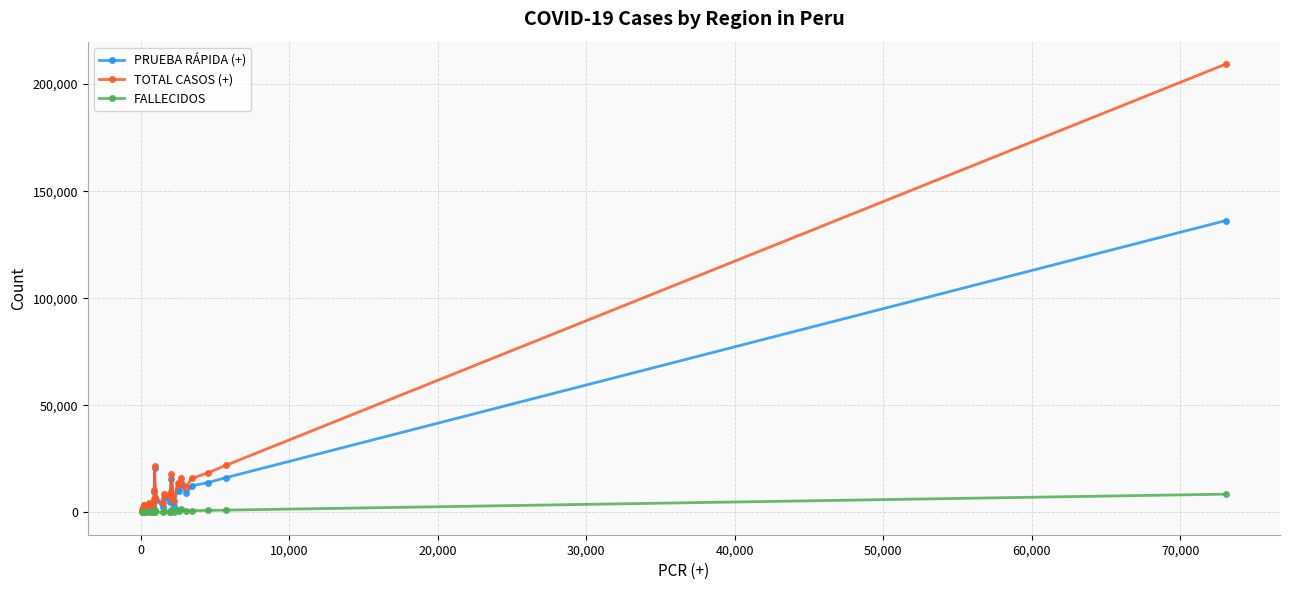

Which series has the largest total across all categories?

TOTAL CASOS (+)